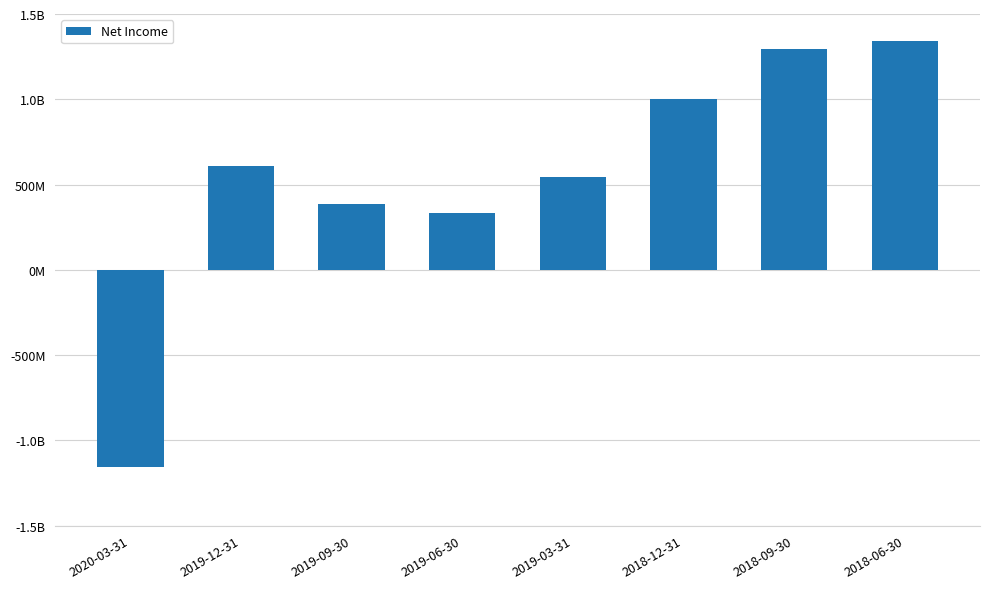

Does the chart contain any negative values?

Yes